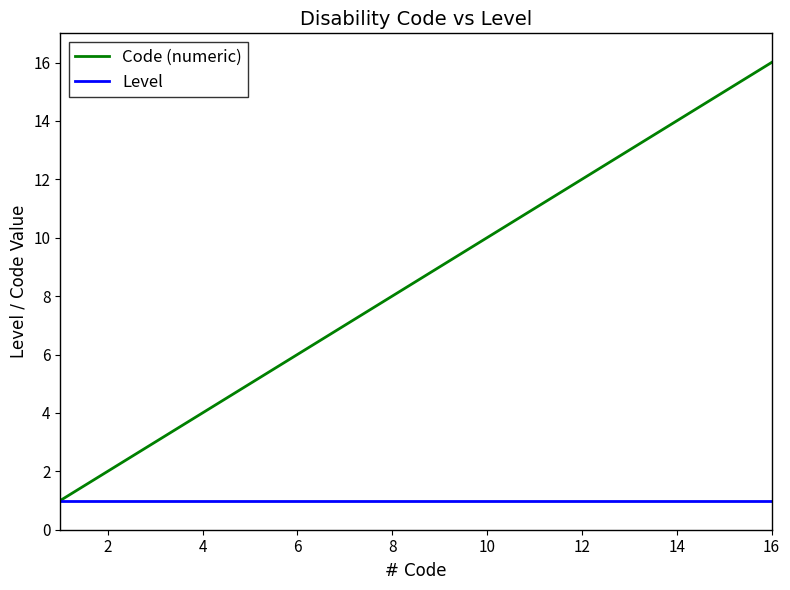

Which series has the widest spread of values?

Code (numeric)